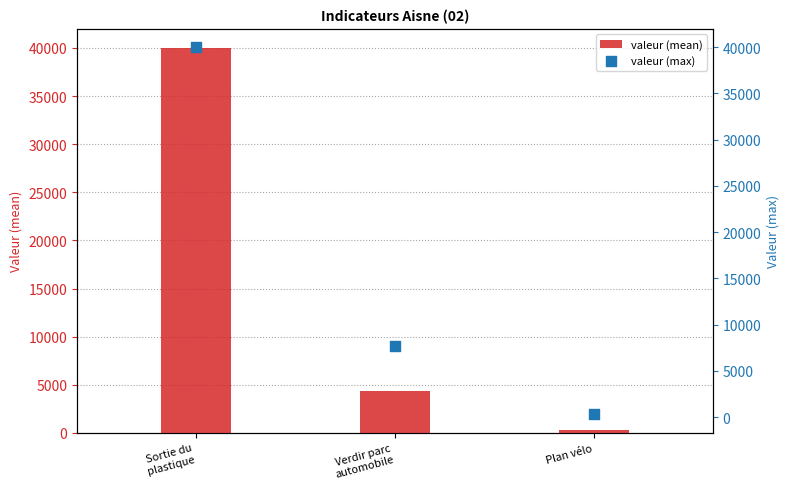

Which series contains the highest Y value?

valeur (mean)